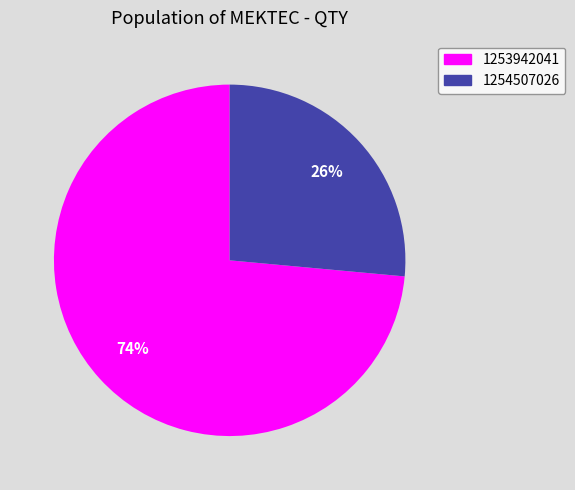

Which slice represents more than half of the pie?

1253942041